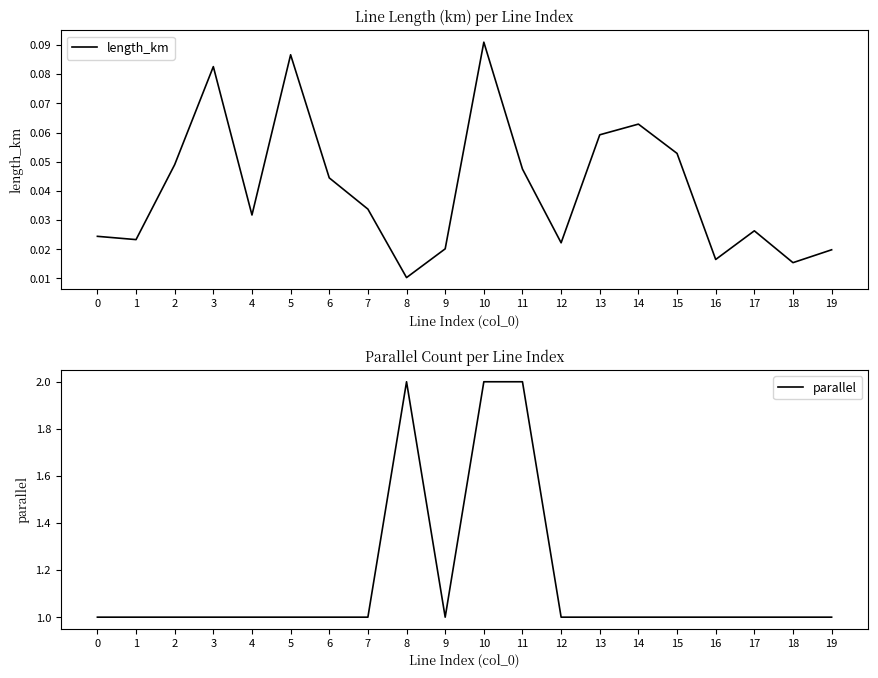

Rank the series by their maximum value, from lowest to highest.

length_km, parallel